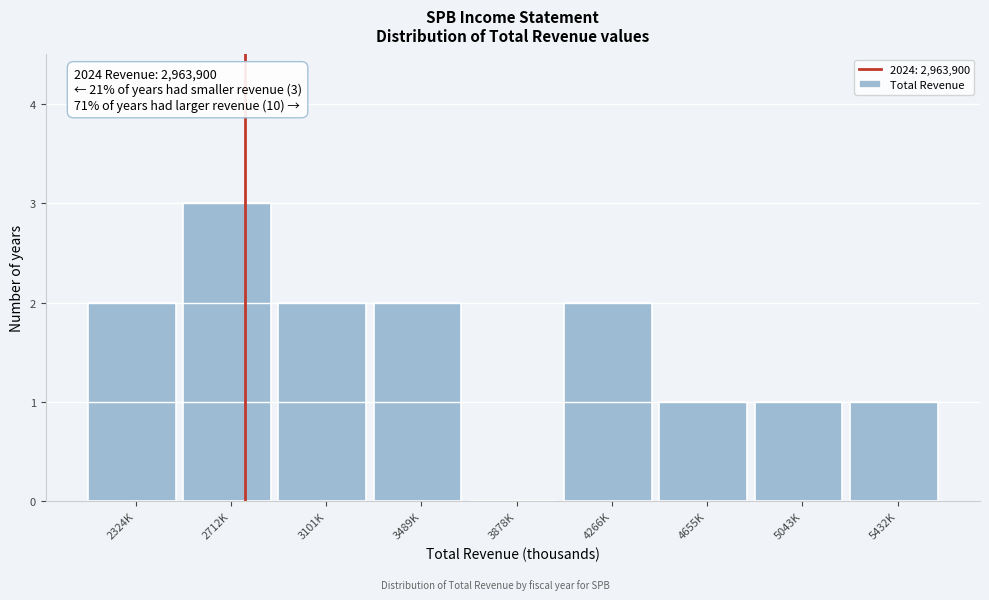

Reading left to right, extract all data points from this chart.

2324K=2	2712K=3	3101K=2	3489K=2	3878K=0	4266K=2	4655K=1	5043K=1	5432K=1